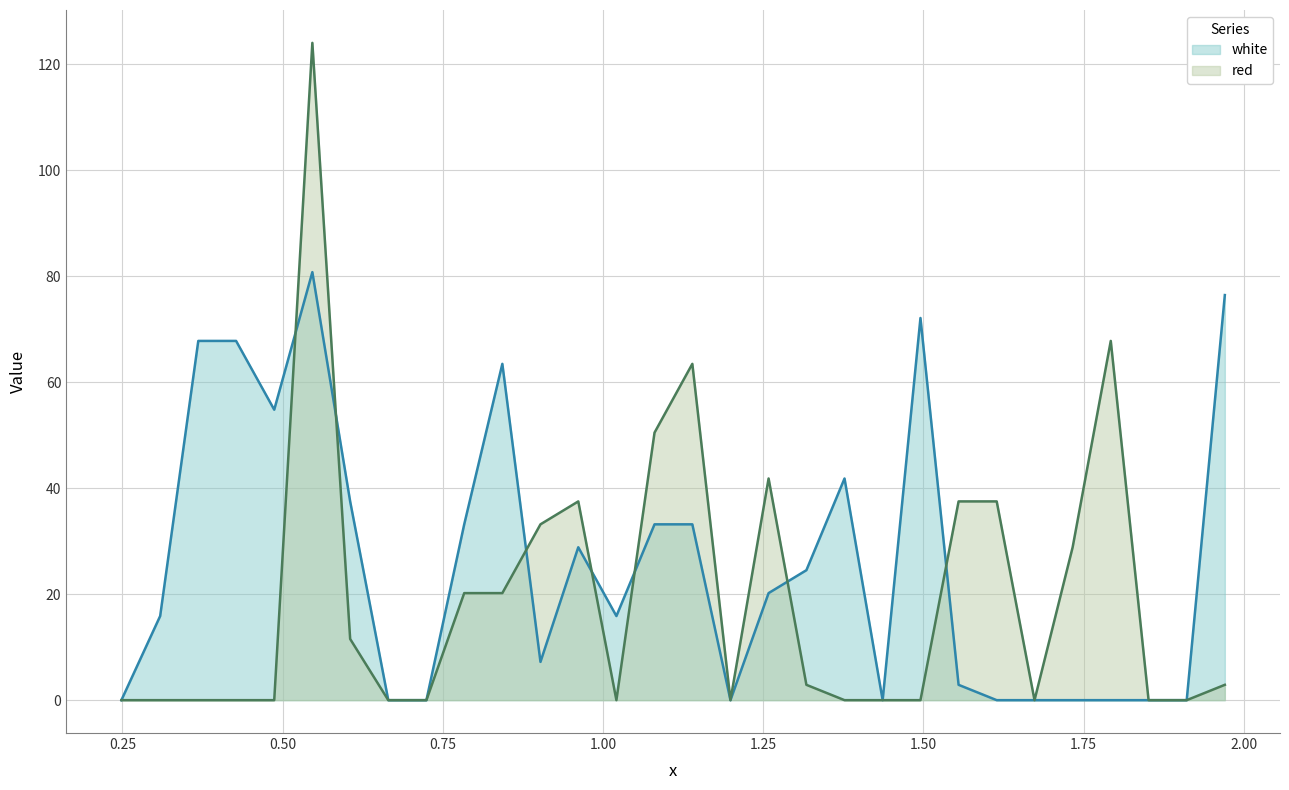

Where does the white series first go above 20?

0.3685